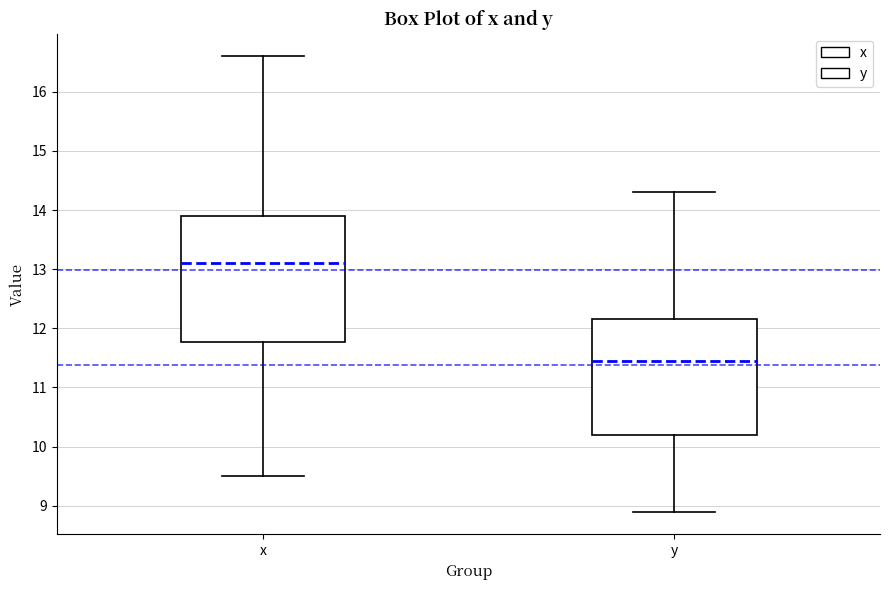

Where is the upper edge of the box for x on the y-axis? The values are not printed on the chart, so give them approximately, as read against the axis.

13.9